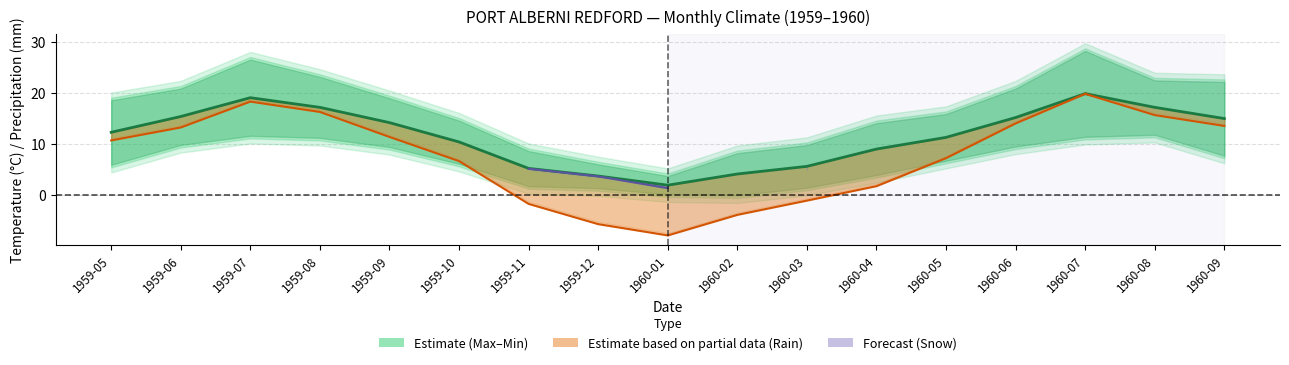

What is the difference between the Mean Temp values at 1960-01 and 1959-12?

1.8